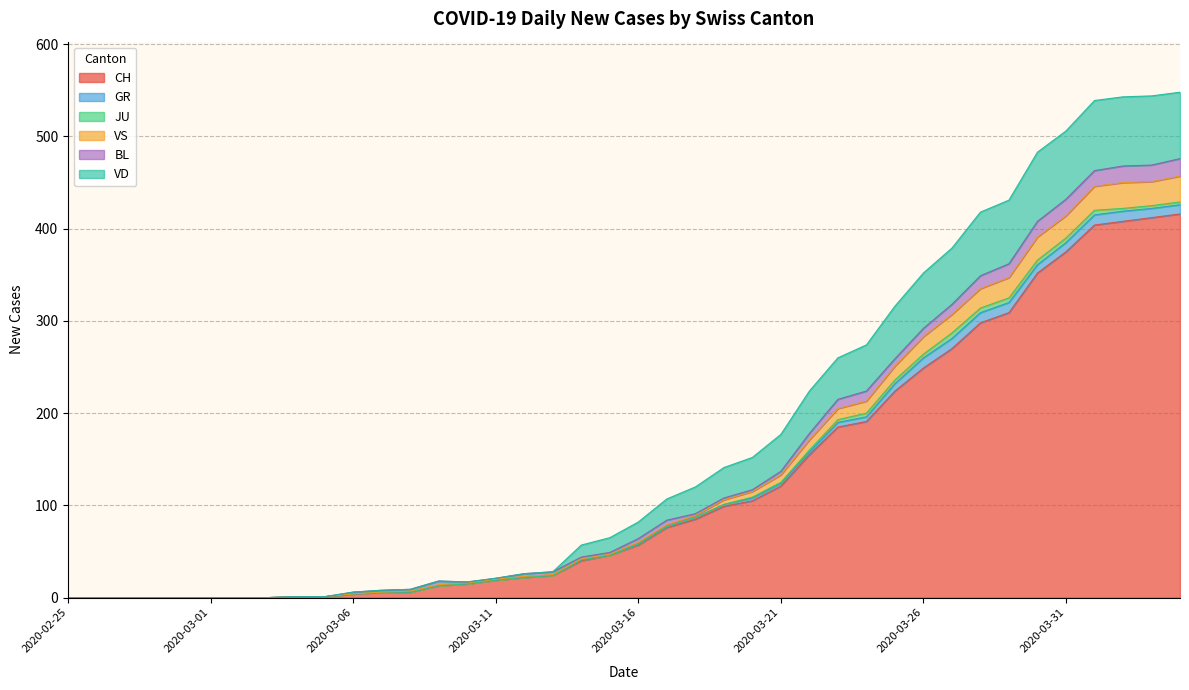

True or false: VD and CH intersect in this chart.

False